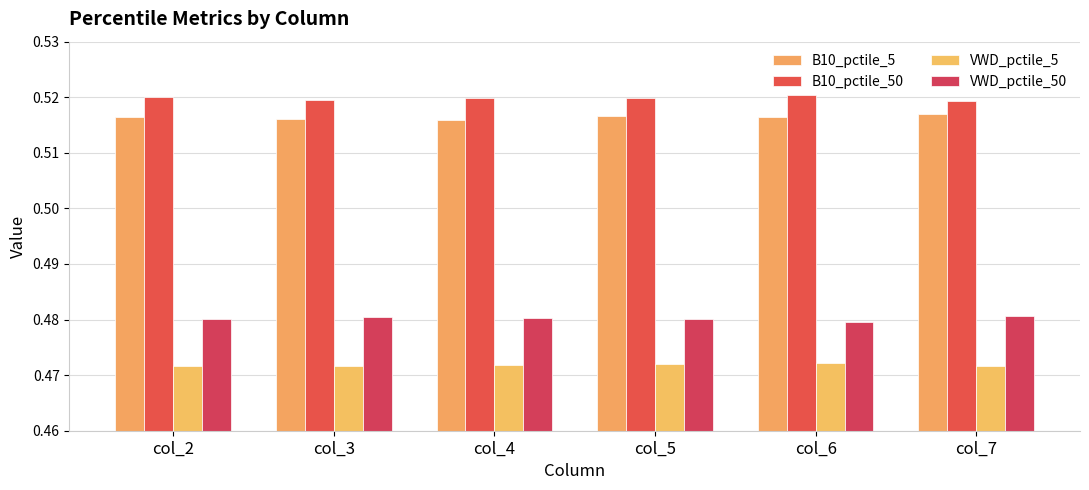

How many data points does each series have?

6